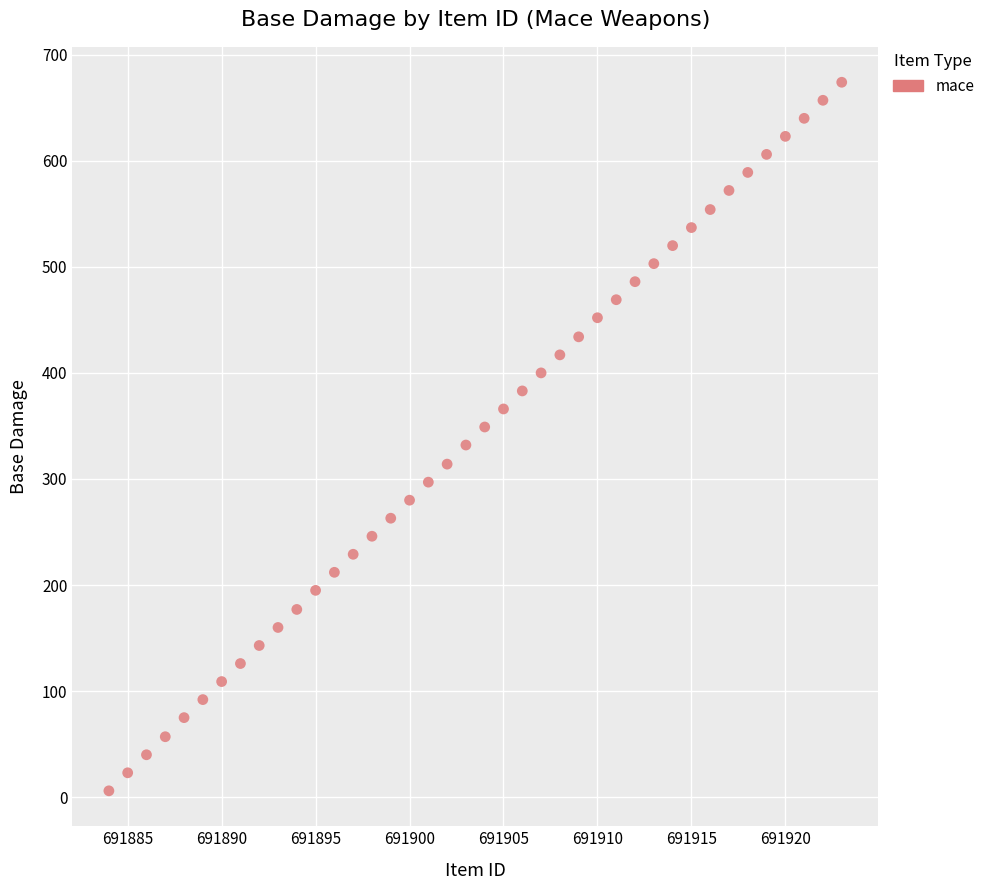

What is the range of X values (max minus min)?

39